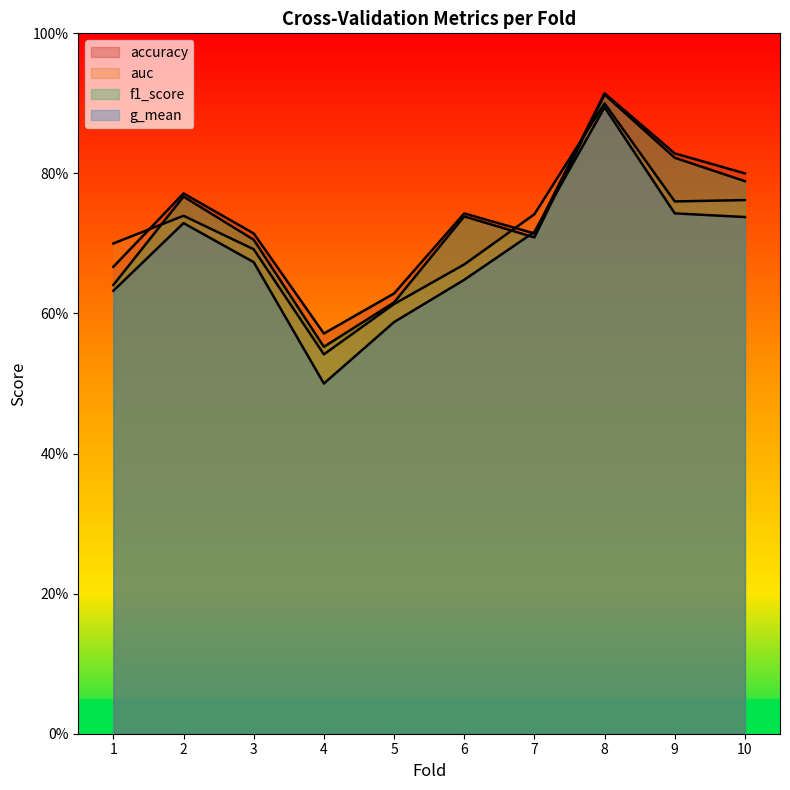

Rank the series by their maximum value, from highest to lowest.

accuracy, f1_score, auc, g_mean